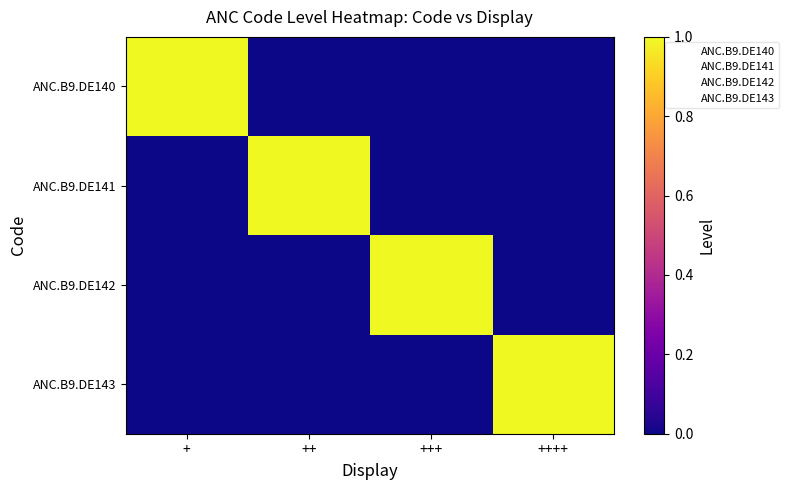

The value of ANC.B9.DE140 at +++ is 0. True or false?

True